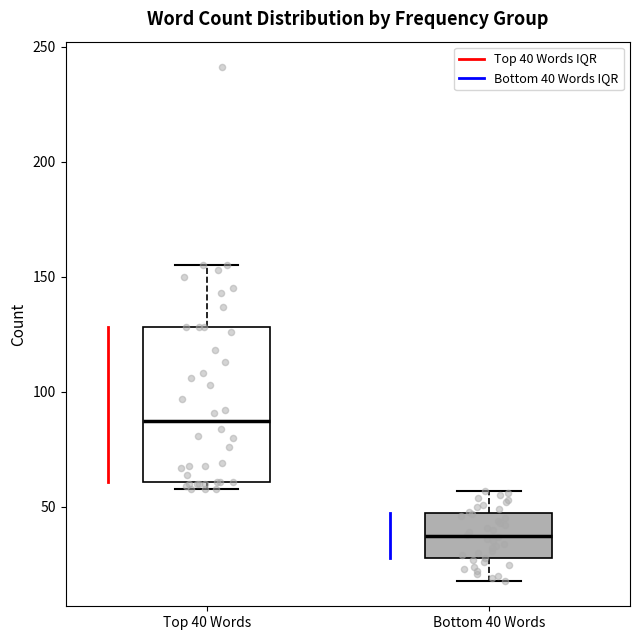

Reading left to right, transcribe this box plot: for each box, give where its median line is, the range the box spans, and where its two whiskers end, as read against the y-axis. The values are not printed on the chart, so give them approximately, as read against the axis.

Top 40 Words: median 90, box 60 to 130, whiskers 60 (just below the box's lower edge) to 155
Bottom 40 Words: median 40, box 30 to 45, whiskers 20 to 55